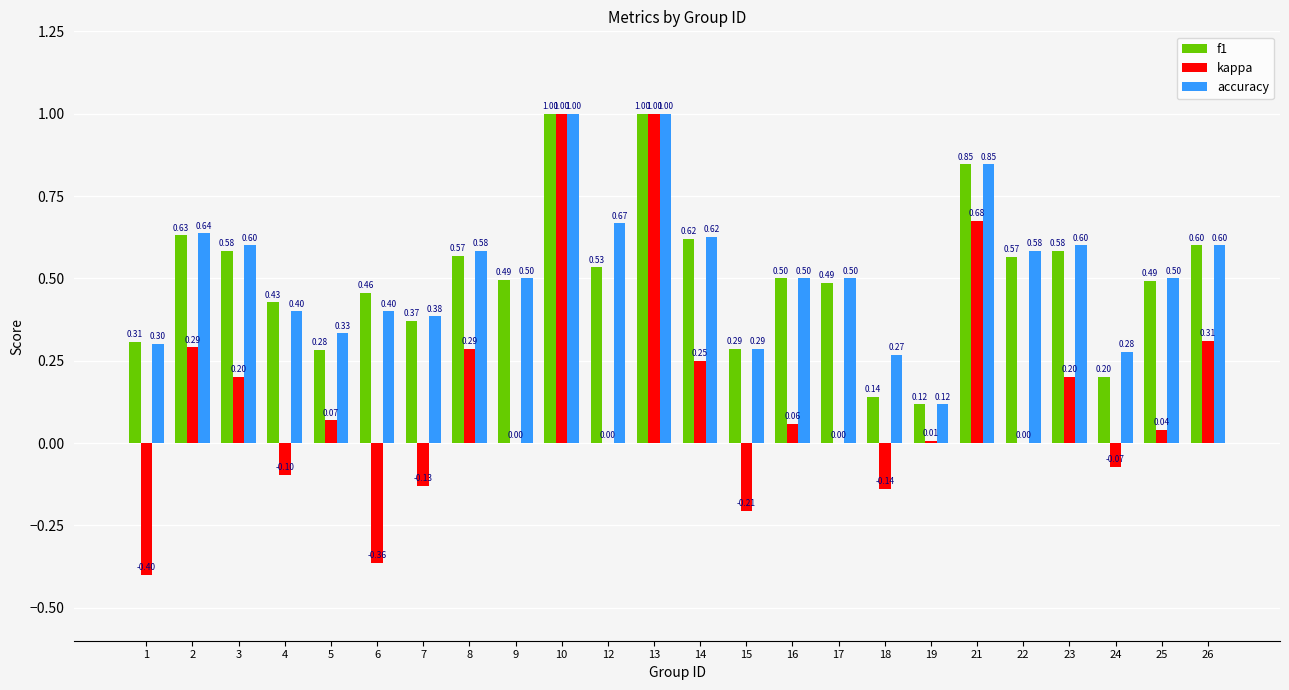

How many categories are shown in the chart?

24